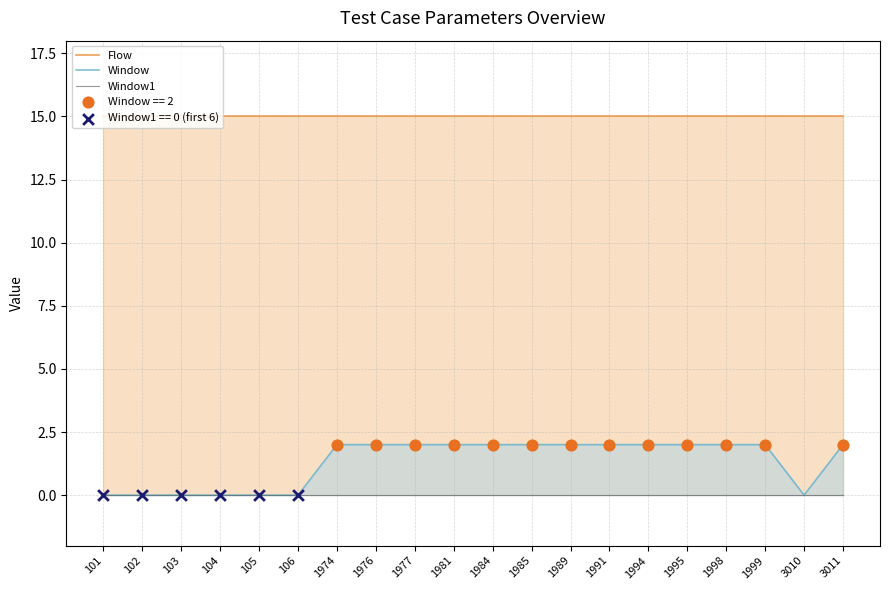

Which series has the largest total across all categories?

Flow